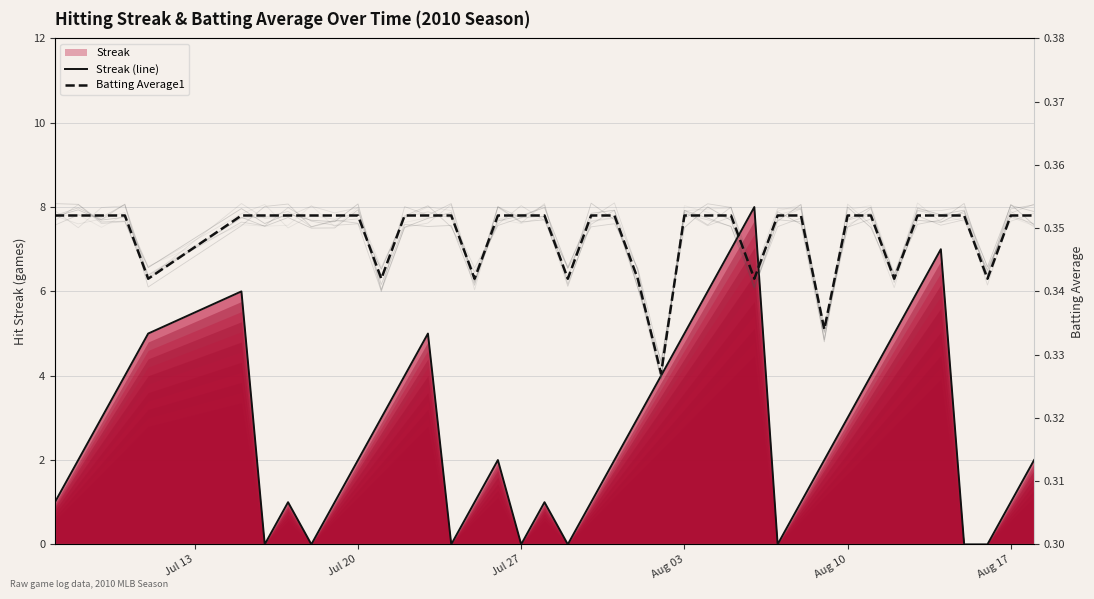

At which category does the chart reach its minimum across all series?

6